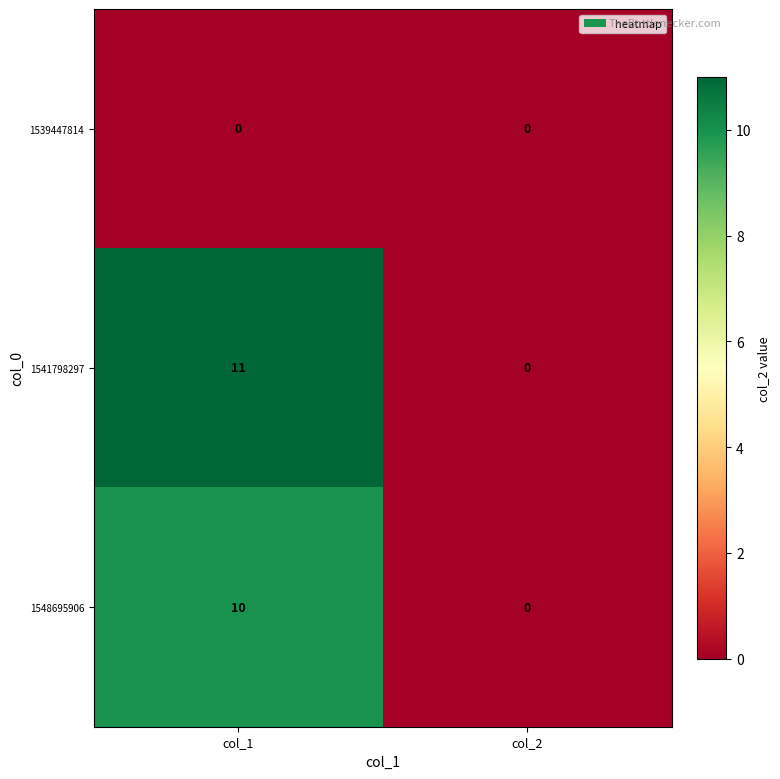

Which series has the widest spread of values?

1541798297